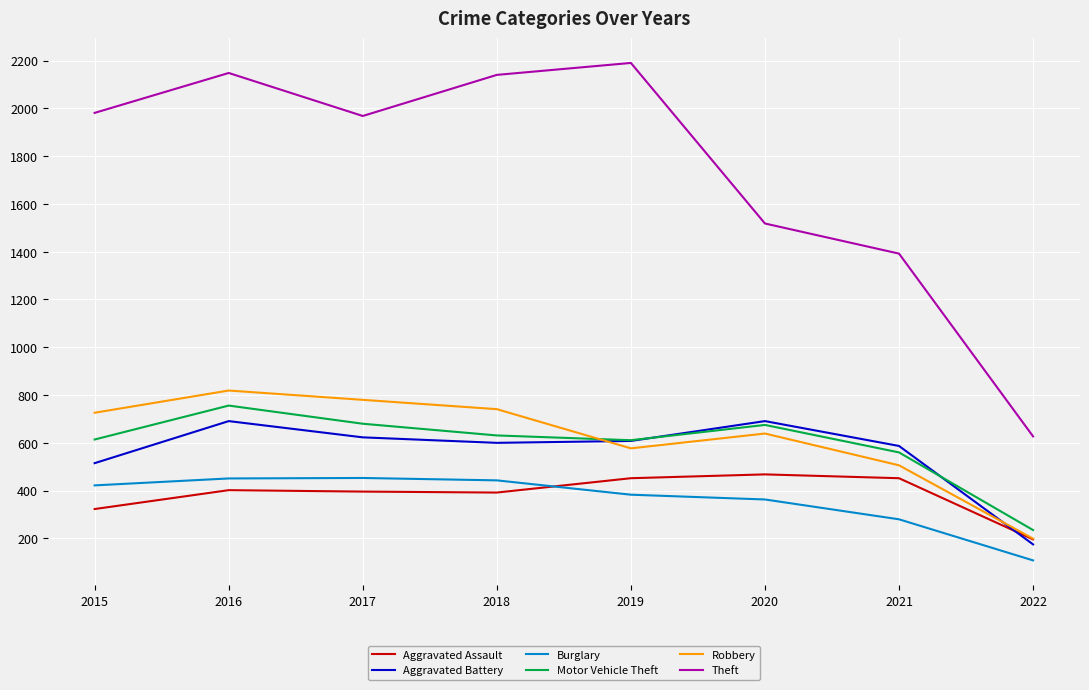

Is the value of Motor Vehicle Theft at 2017 greater than the value of Robbery at 2017?

No